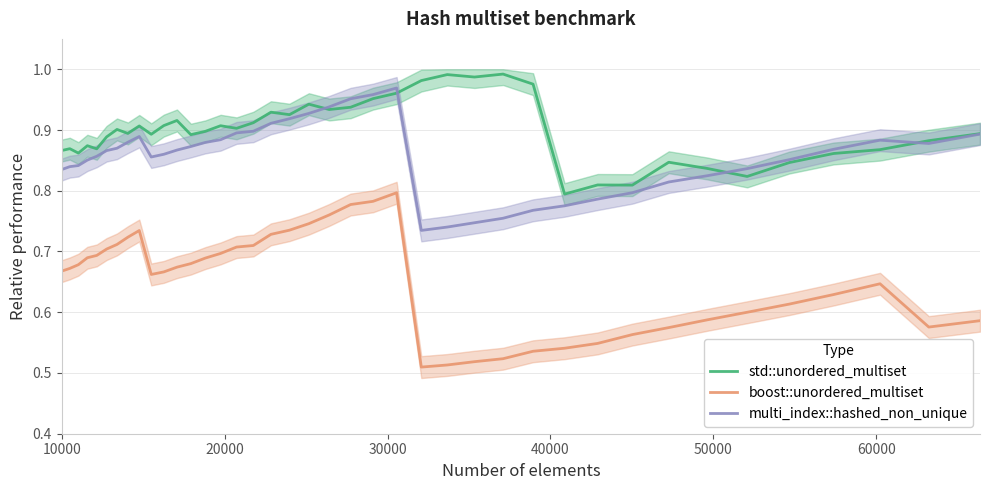

What is the minimum value shown in the chart?

0.5